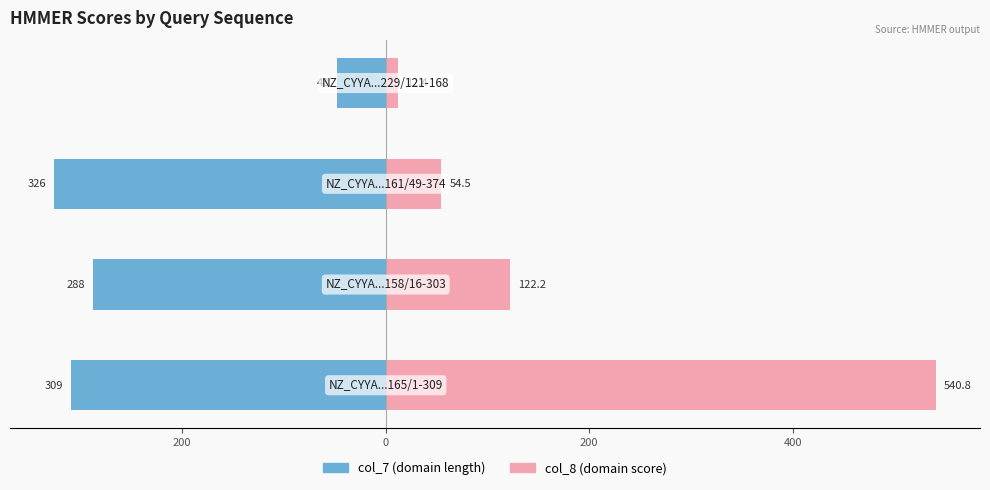

Between 400 and 200, which series saw the biggest shift?

col_8 (domain score)